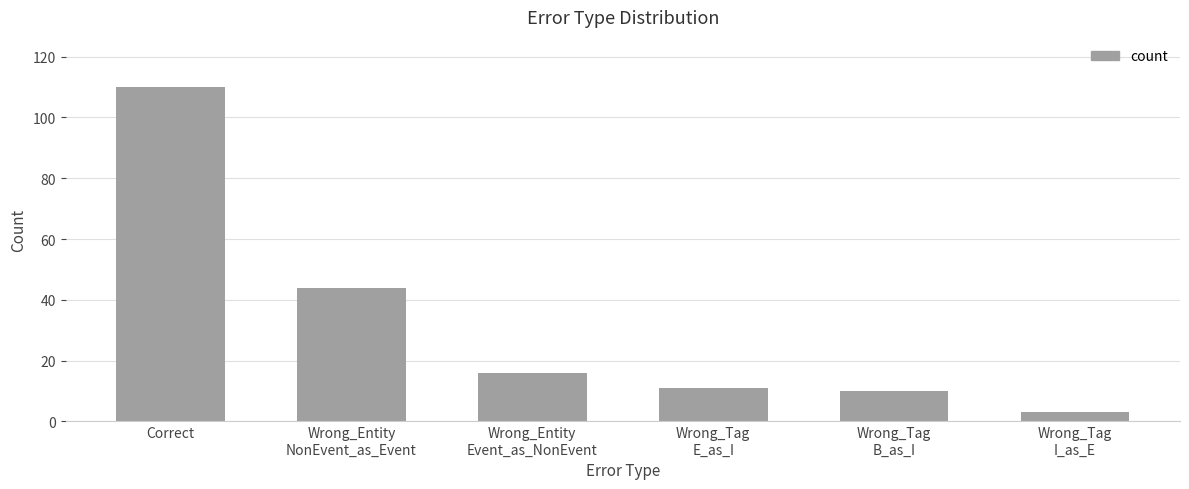

The chart shows a value of 110 at Correct. True or false?

True